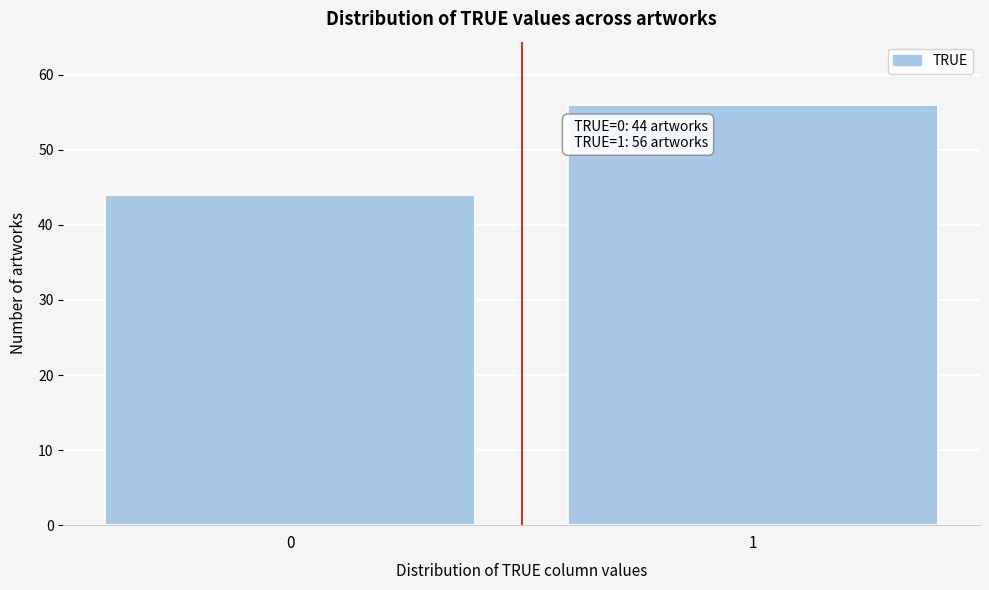

Reading left to right, what are all the values shown in this chart?

0=44	1=56